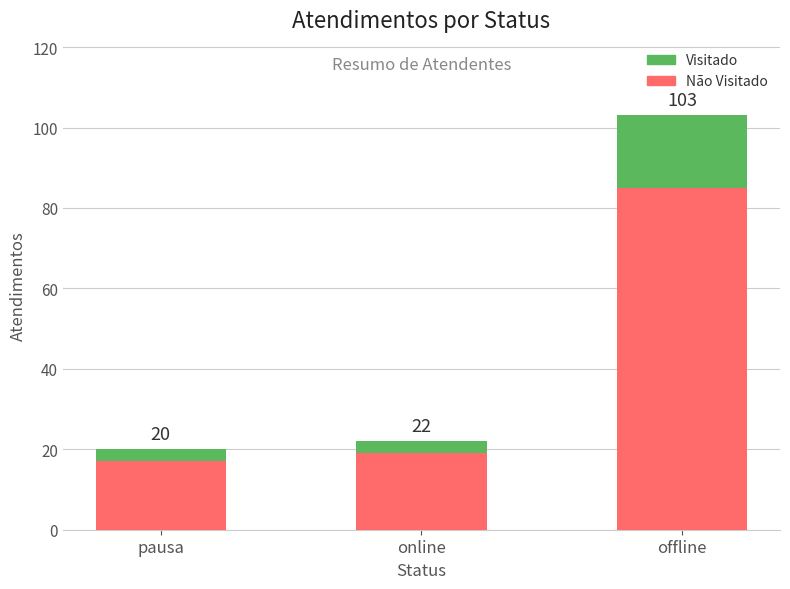

Which has a higher value, online or pausa?

online